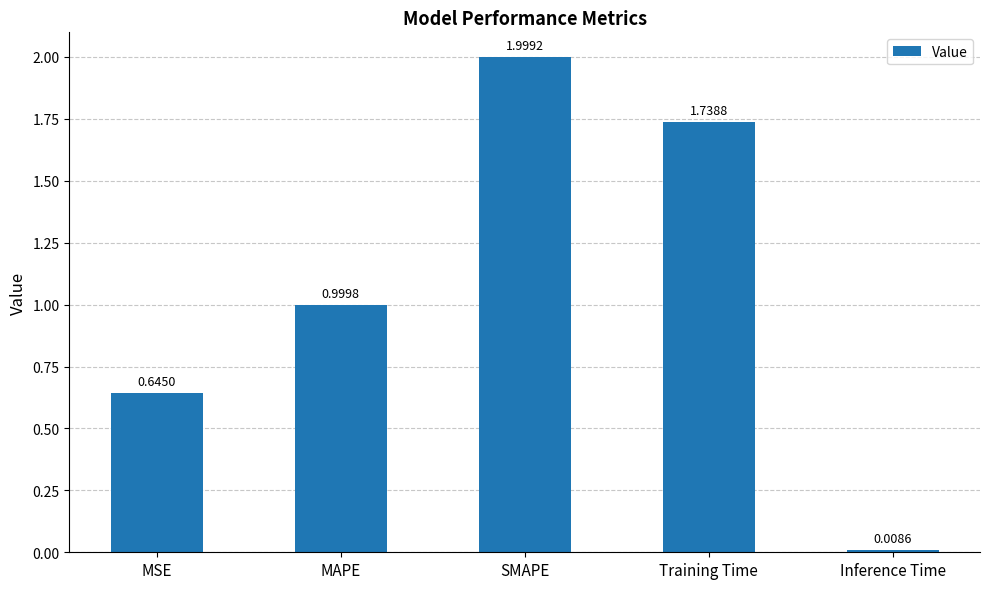

What is the value of the 3rd bar from the left?

2.0